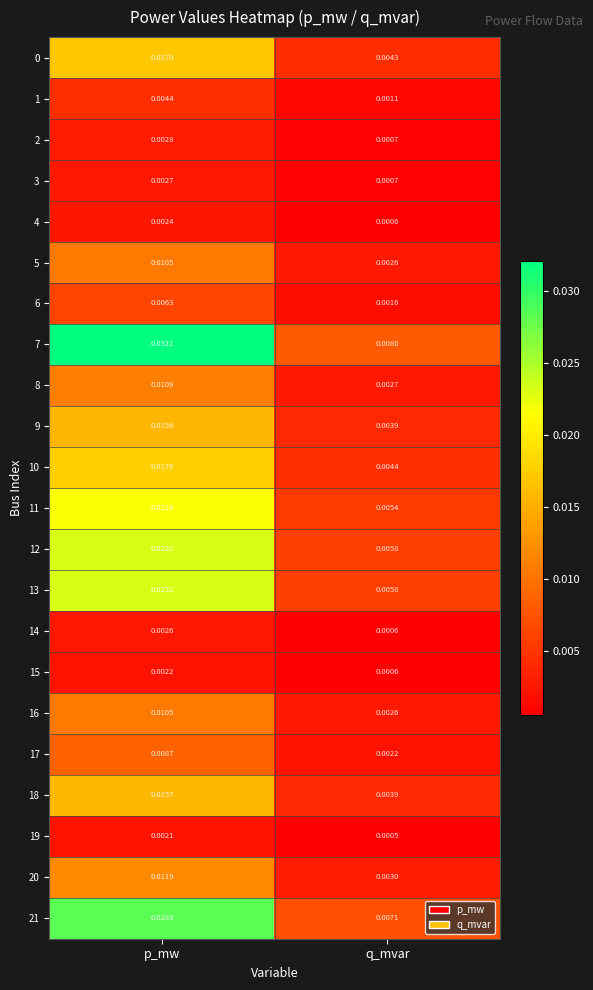

Is the value of 7 at p_mw greater than the value of 13 at q_mvar?

Yes